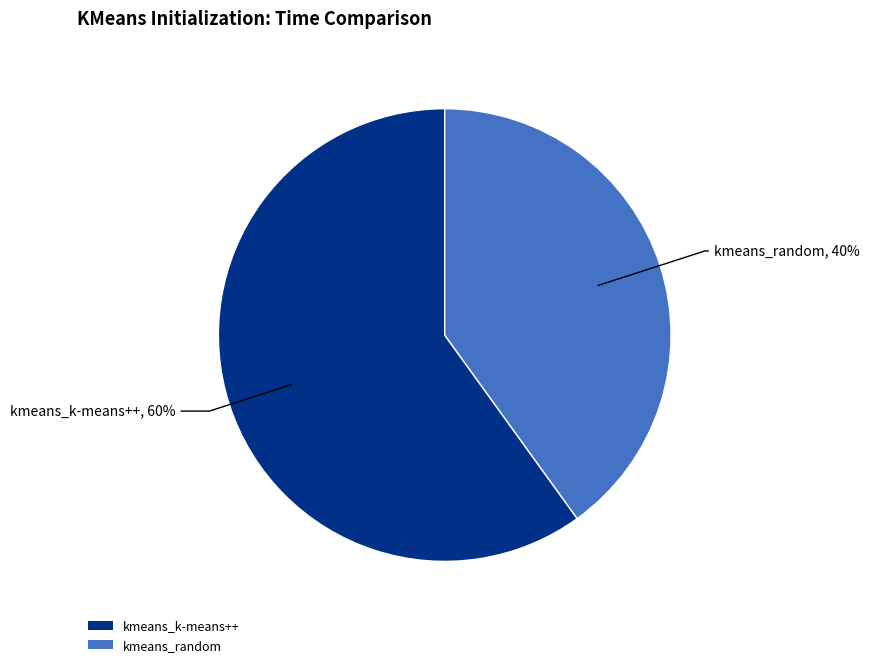

Which slice represents more than half of the pie?

kmeans_k-means++